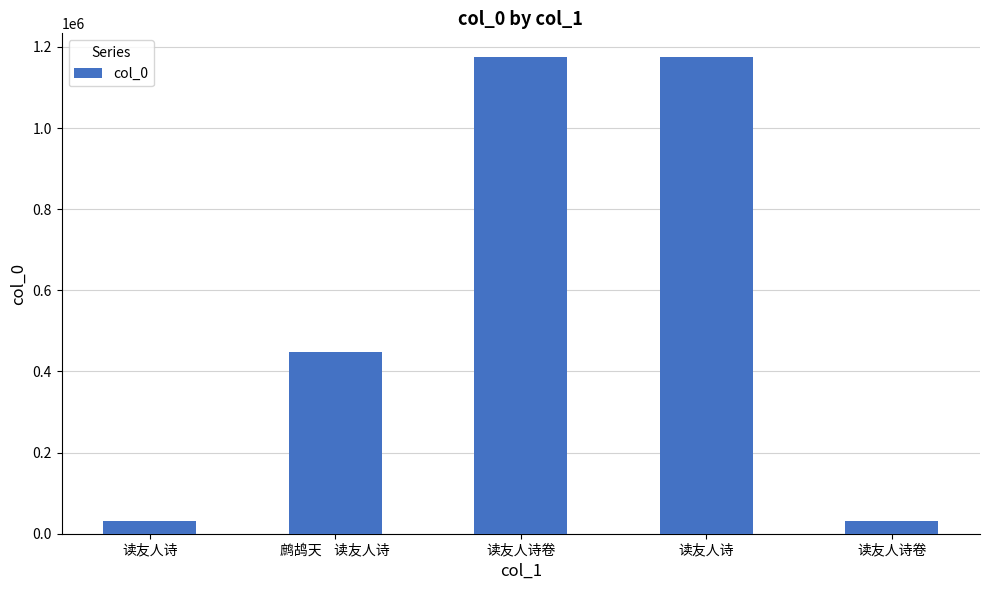

What is the average value?

572079